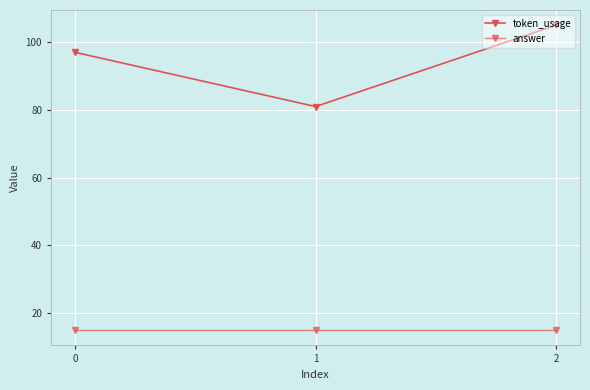

How many lines are shown in the chart?

2